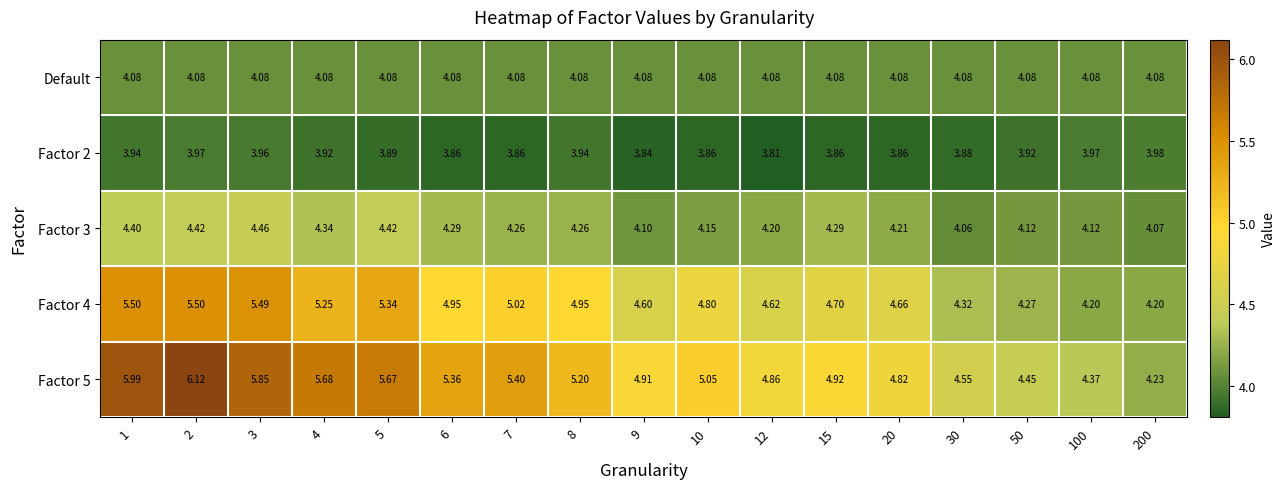

Is the value of Factor 5 at 3 greater than the value of Default at 100?

Yes